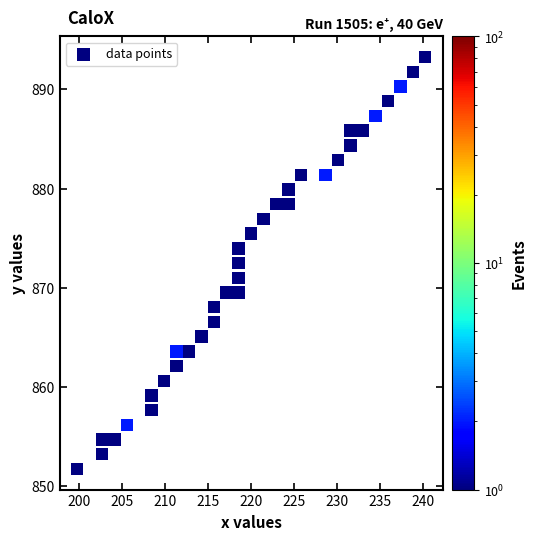

What Y value in the scatter plot is closest to 872?

872.5